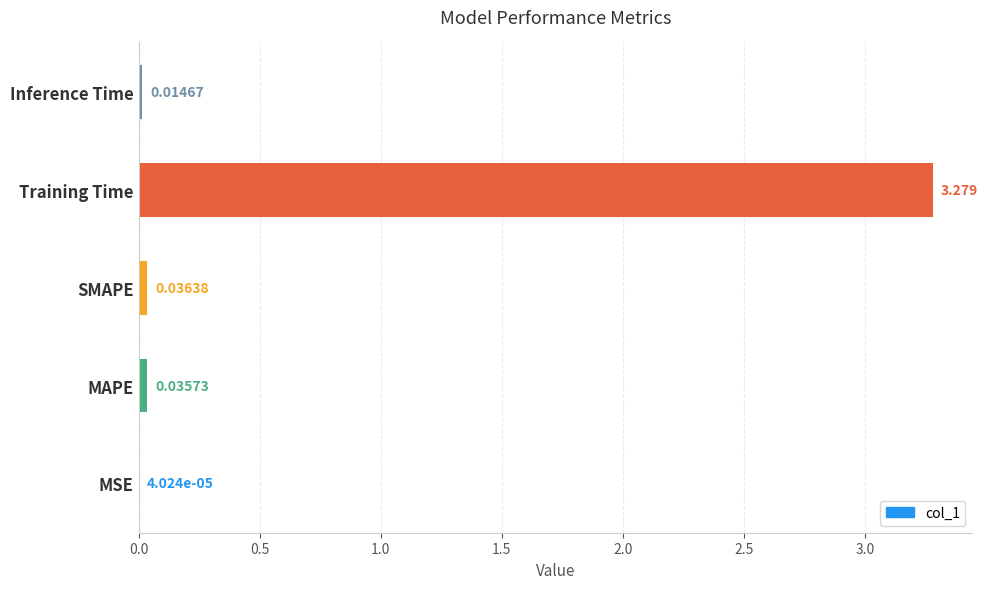

Which has a higher value, SMAPE or Inference Time?

SMAPE